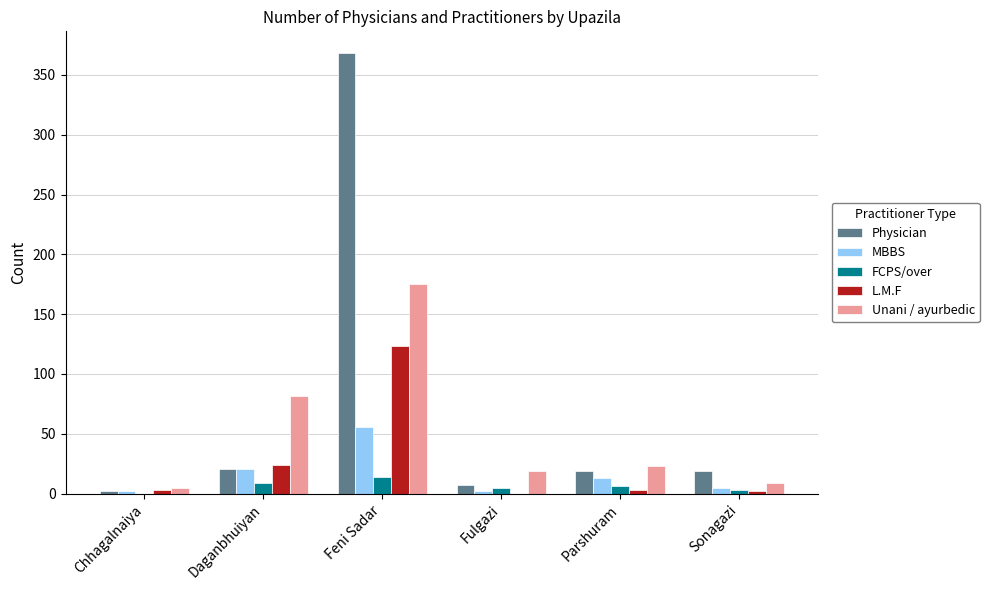

What are all the series names shown in the legend?

Physician, MBBS, FCPS/over, L.M.F, Unani / ayurbedic